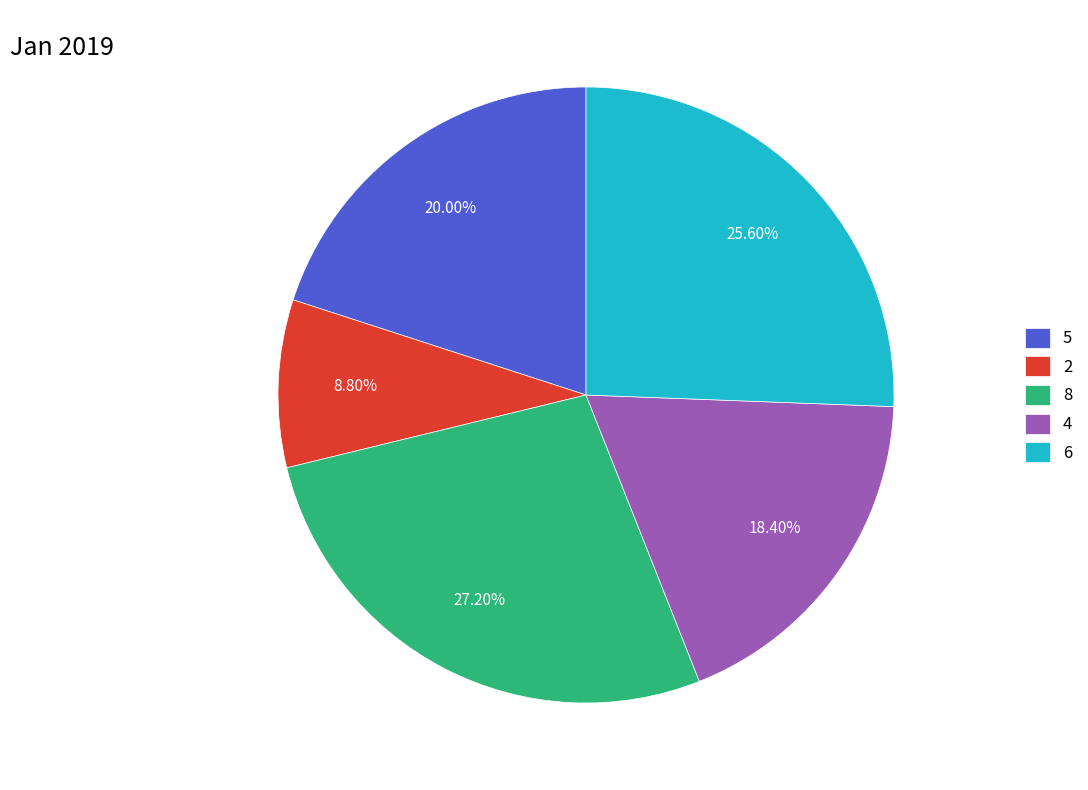

Is it true that 2 is 9% of the pie?

True